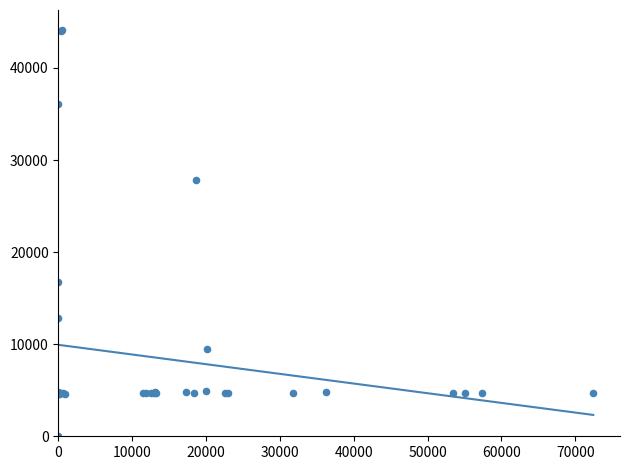

What Y value in the scatter plot is closest to 22050?

16734